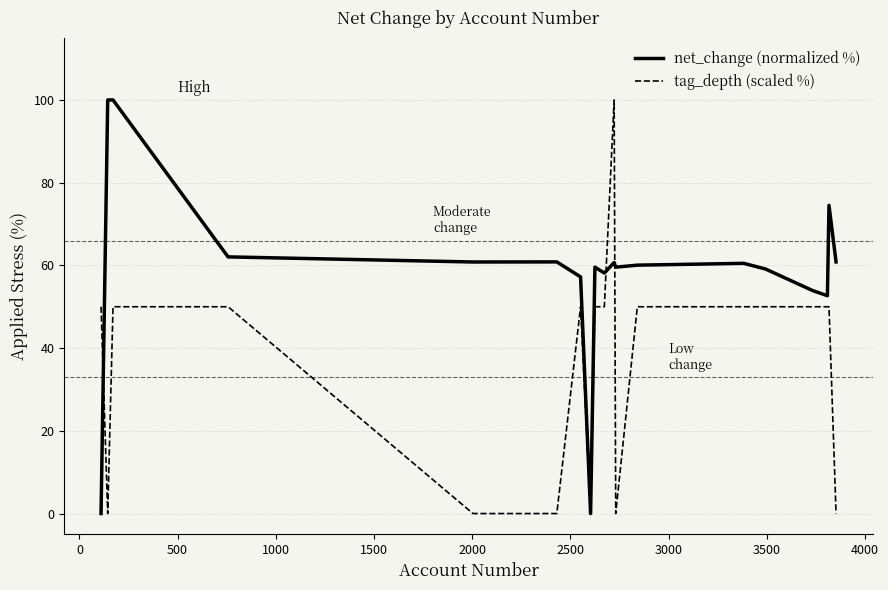

After their last crossing, which series has the higher values: tag_depth (scaled %) or net_change (normalized %)?

net_change (normalized %)